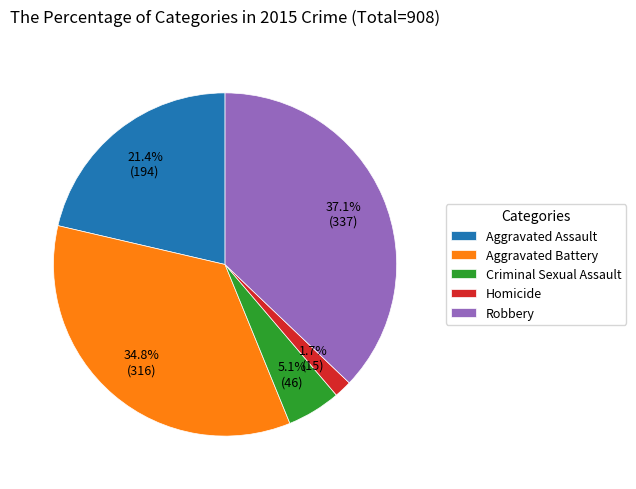

Do Aggravated Battery and Criminal Sexual Assault together represent more than half of the pie?

No